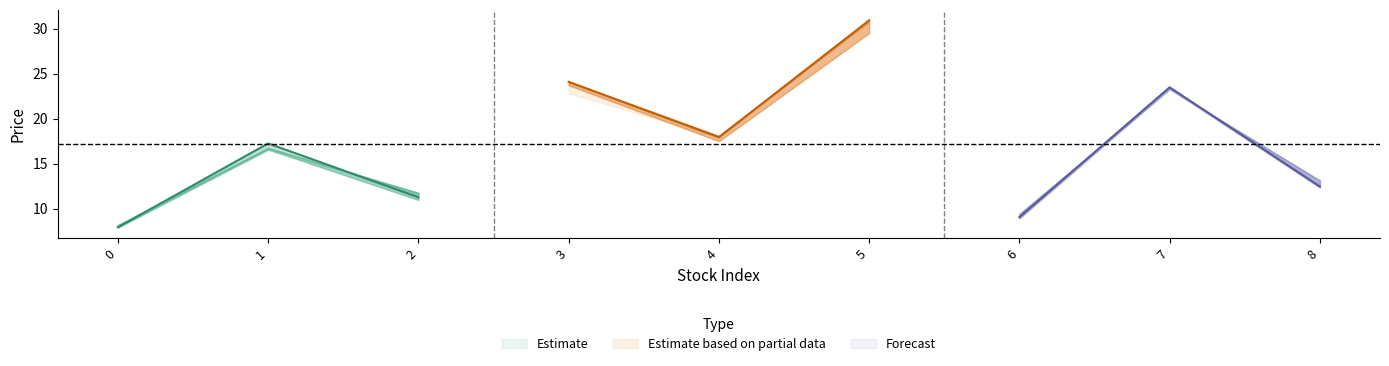

What is the difference between the ma20 values at 2 and 5?

18.6